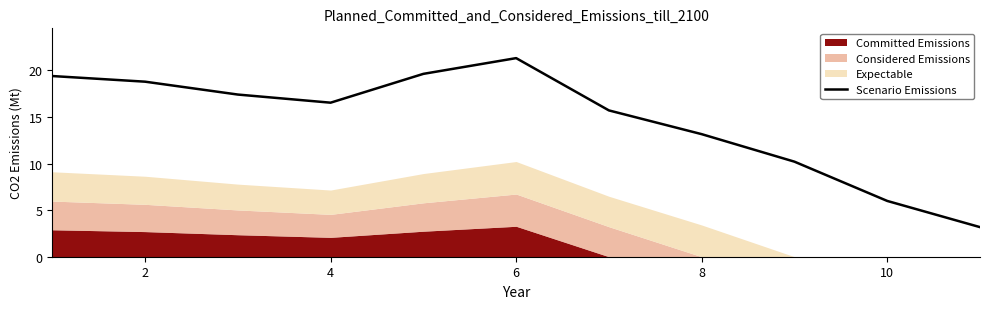

What is the lowest value of the Scenario Emissions series?

3.2